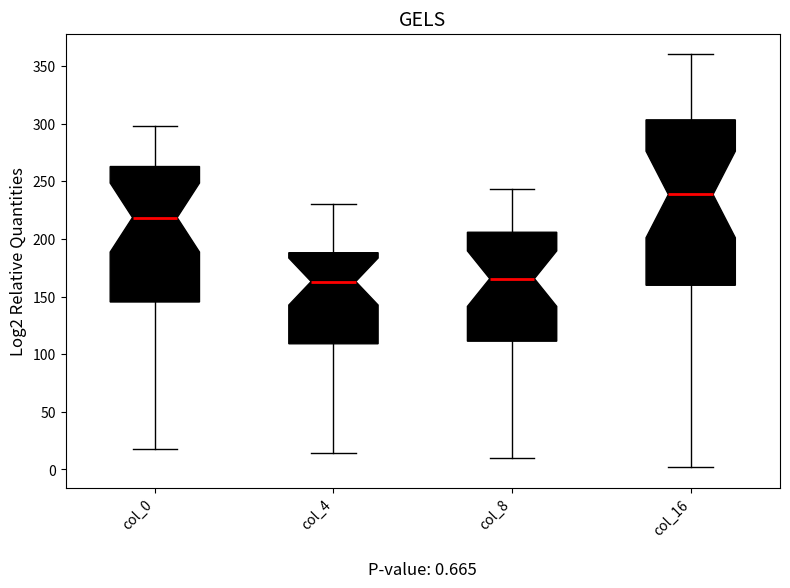

Which box is the tallest, from its lower edge to its upper edge?

col_16